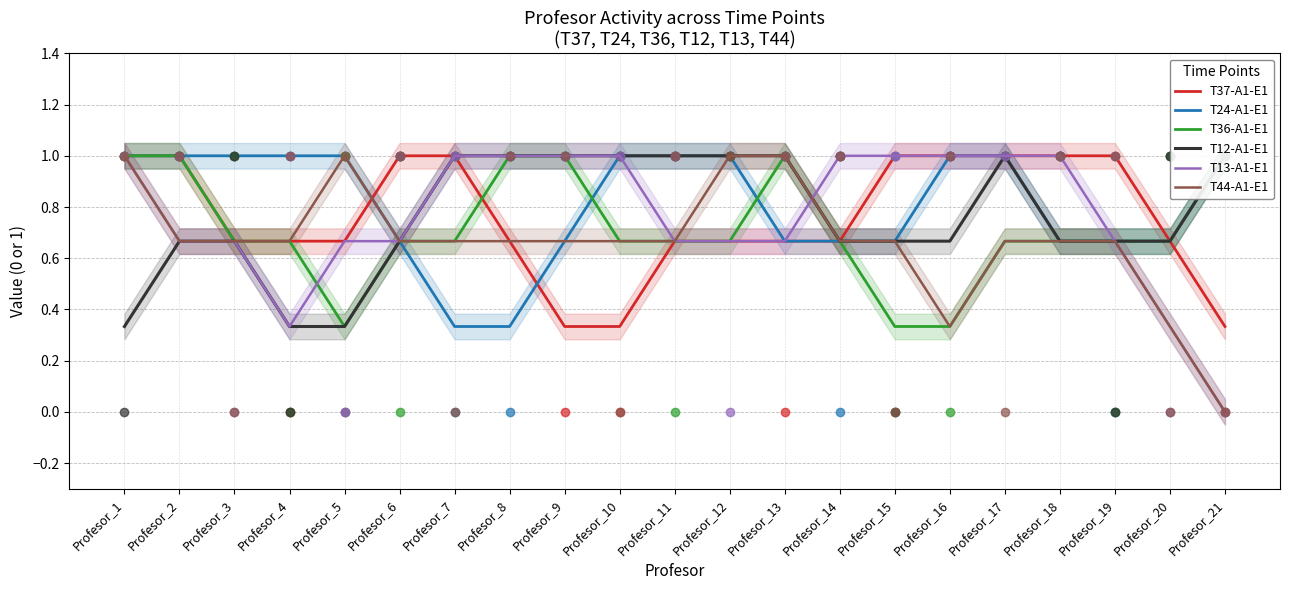

Is this an area chart (filled region under the line)?

No